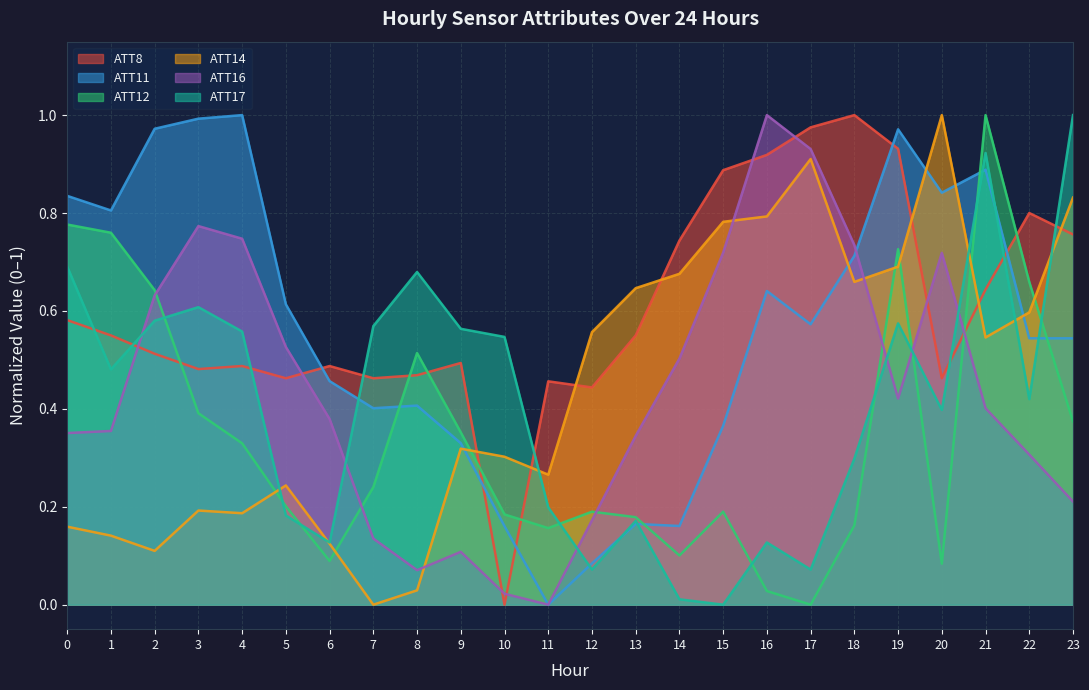

Which series has the widest spread of values?

ATT8